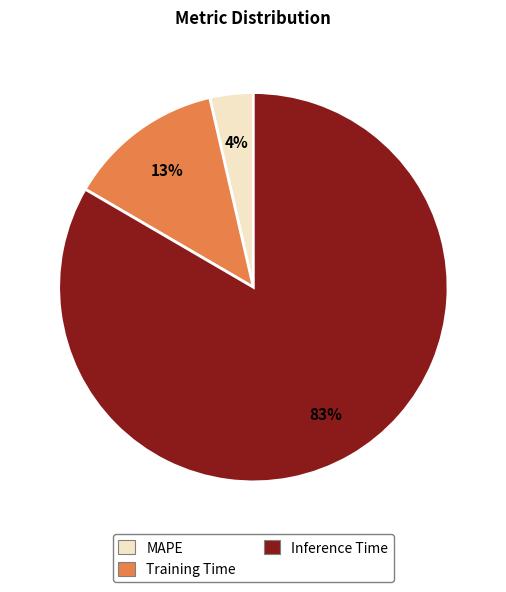

Is it true that MAPE is 4% of the pie?

True